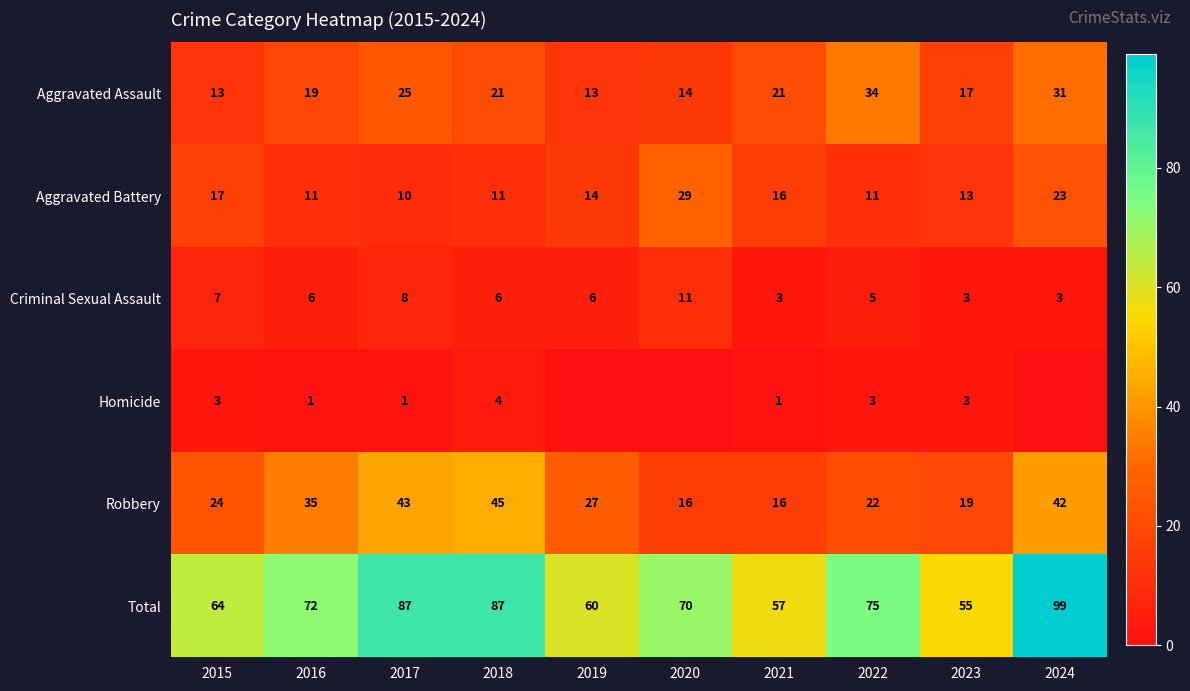

How many data points in Total are less than 72?

5